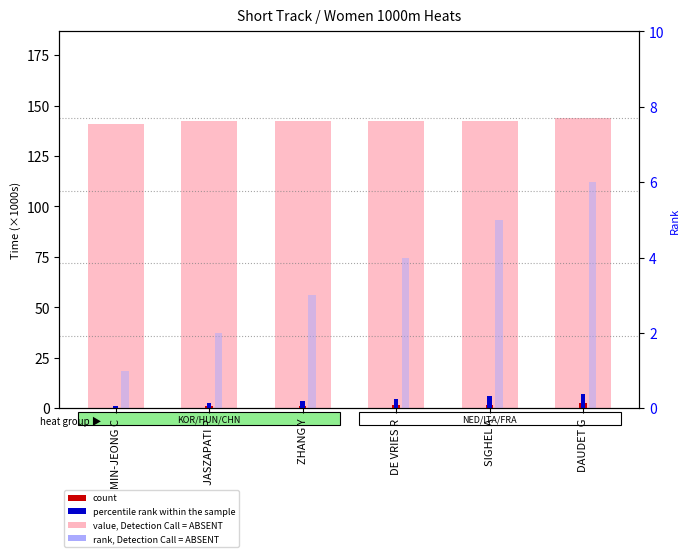

What is the label of the 6th bar from the right?

MIN-JEONG C